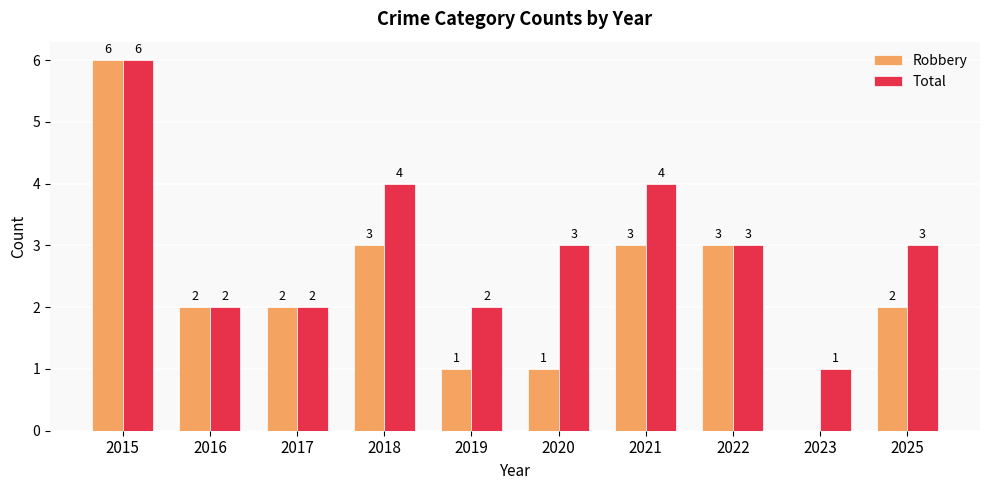

What is the sum of all Robbery values?

23